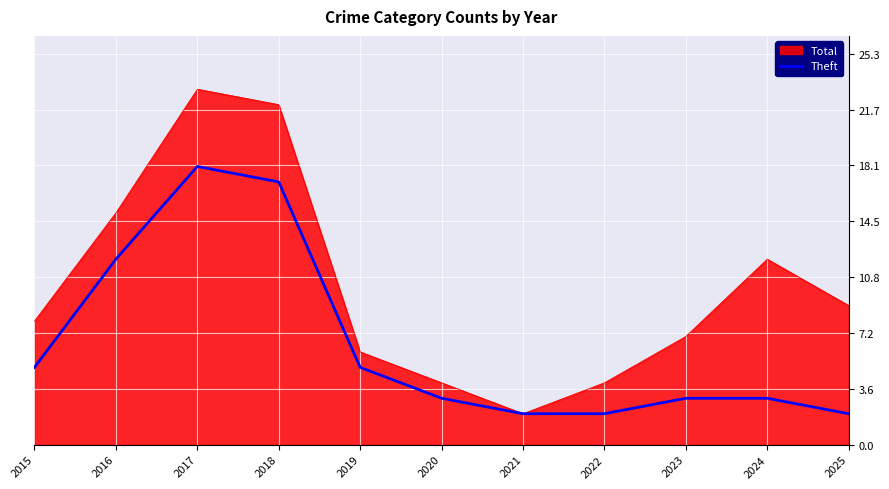

How many lines are shown in the chart?

2